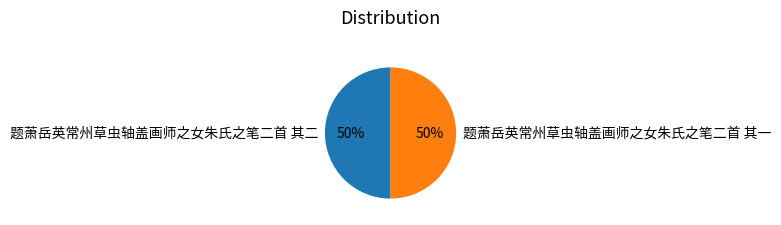

What percentage is the 题萧岳英常州草虫轴盖画师之女朱氏之笔二首 其一 slice, to the nearest percent?

50%